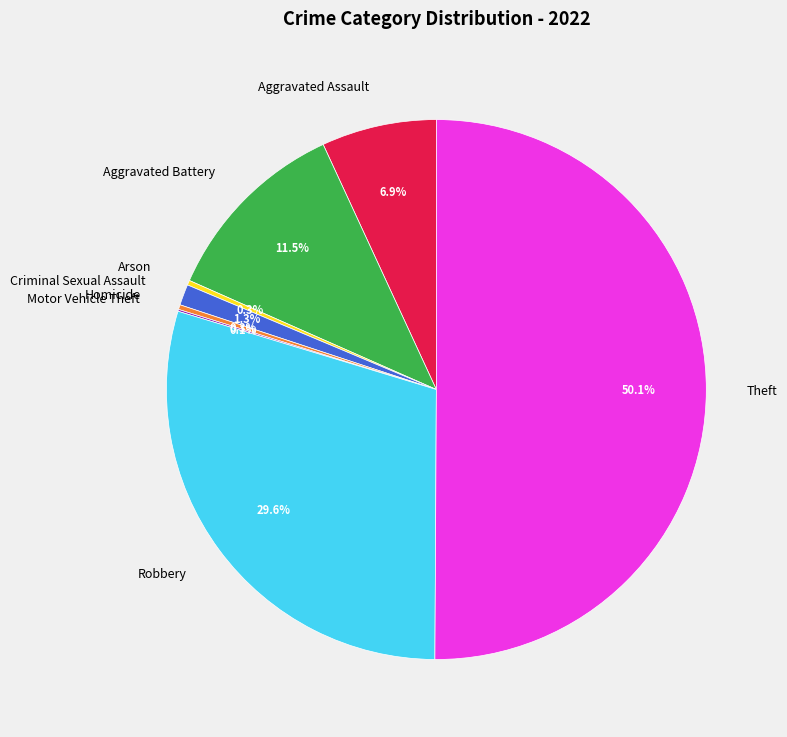

Which slice represents more than half of the pie?

Theft